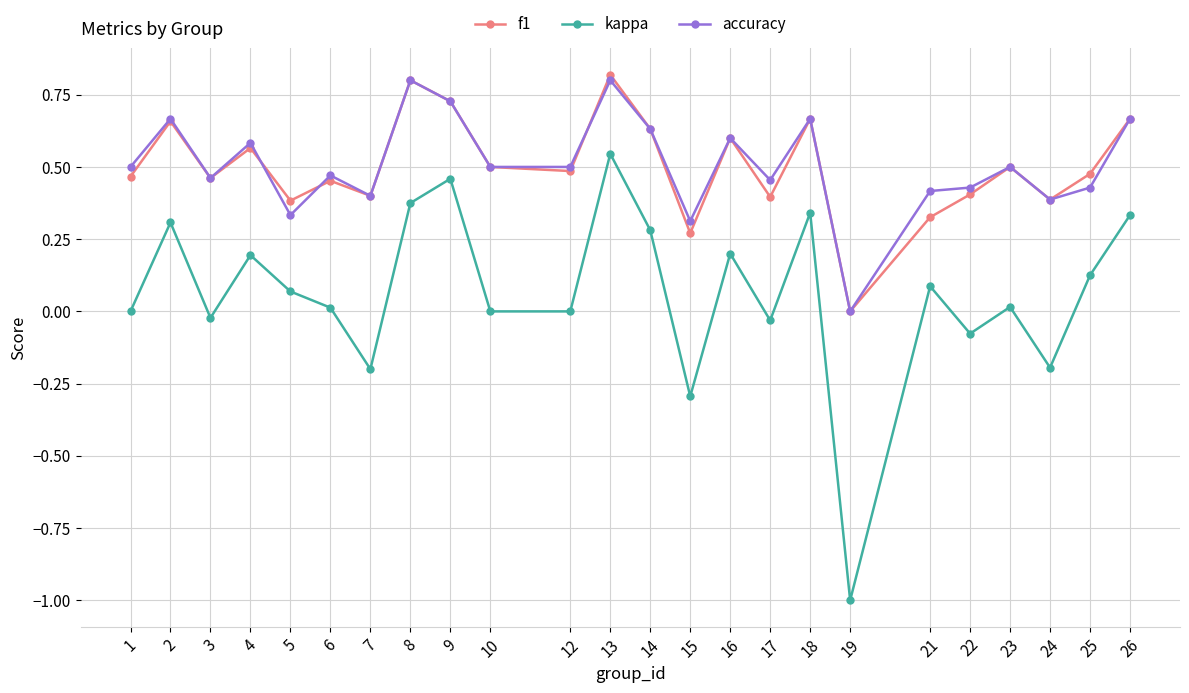

Which series has the largest range (max minus min)?

kappa